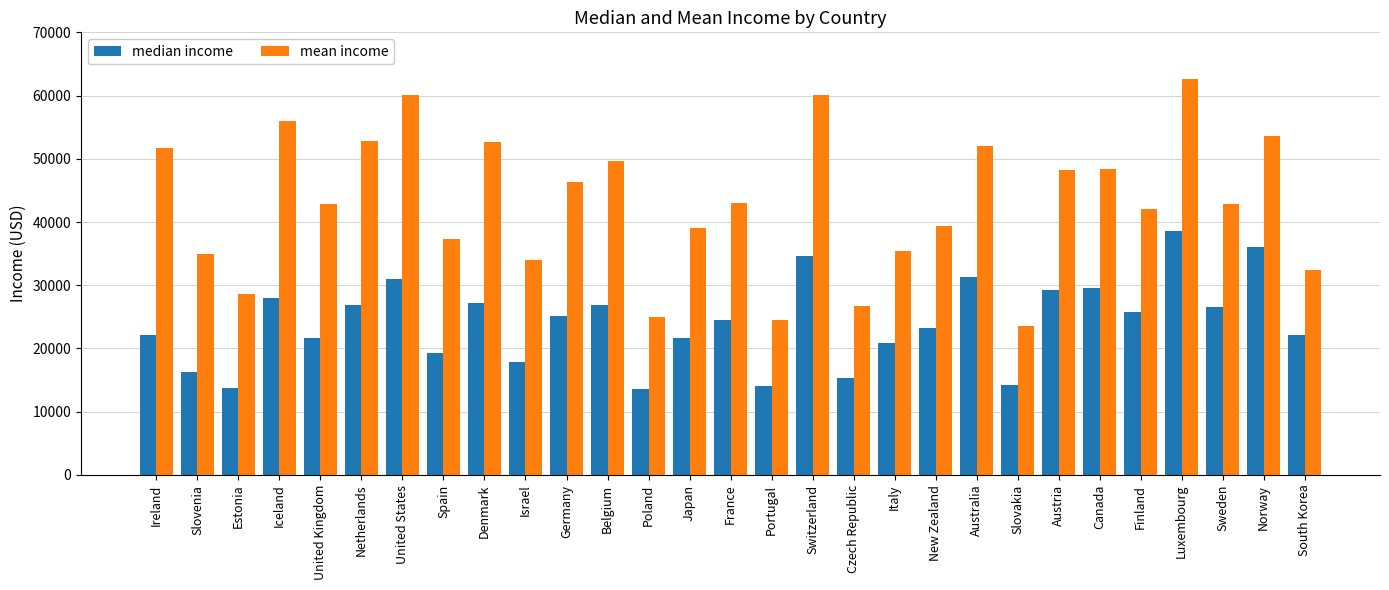

What value does the mean income series have at Germany?

46389